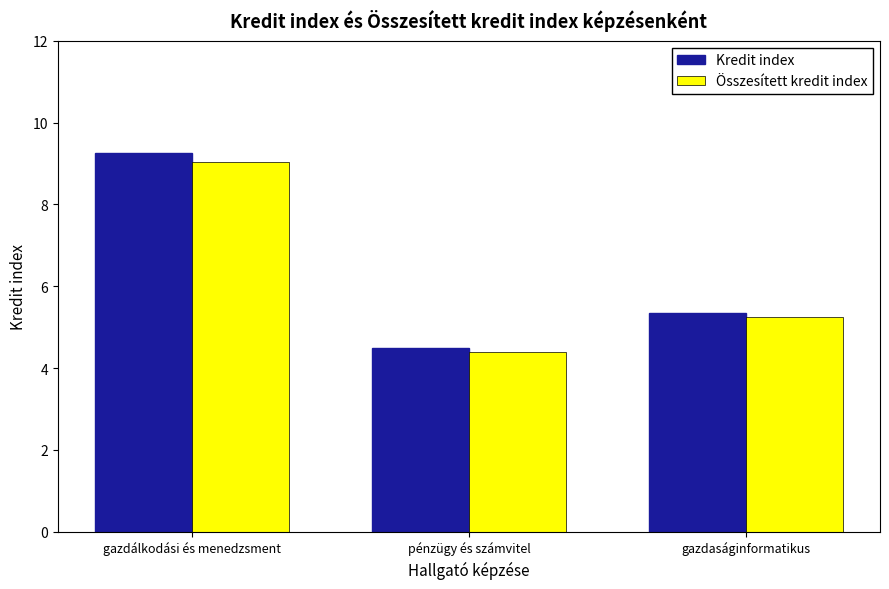

What is the difference between the Összesített kredit index values at gazdálkodási és menedzsment and gazdaságinformatikus?

3.8